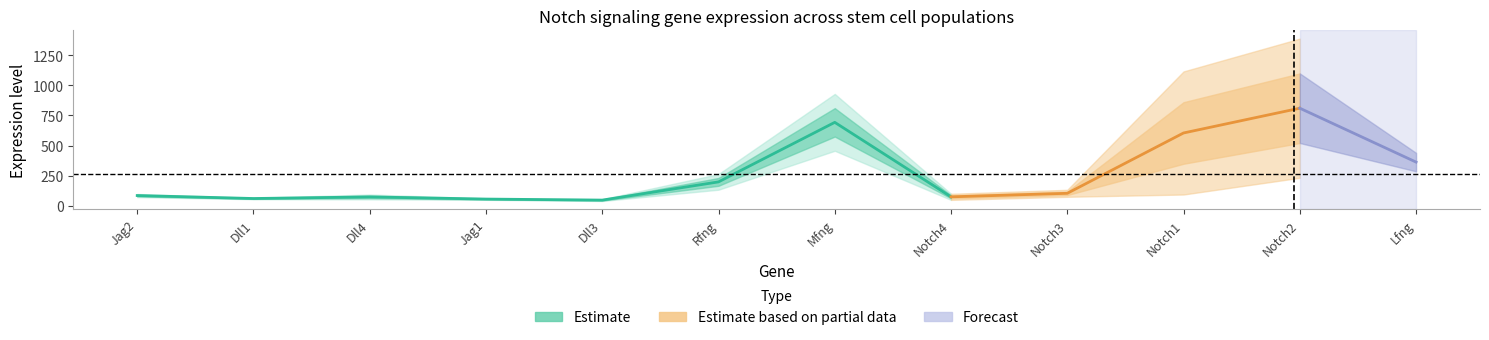

How many interior local valleys does the SC_LT34F_BM series have?

3